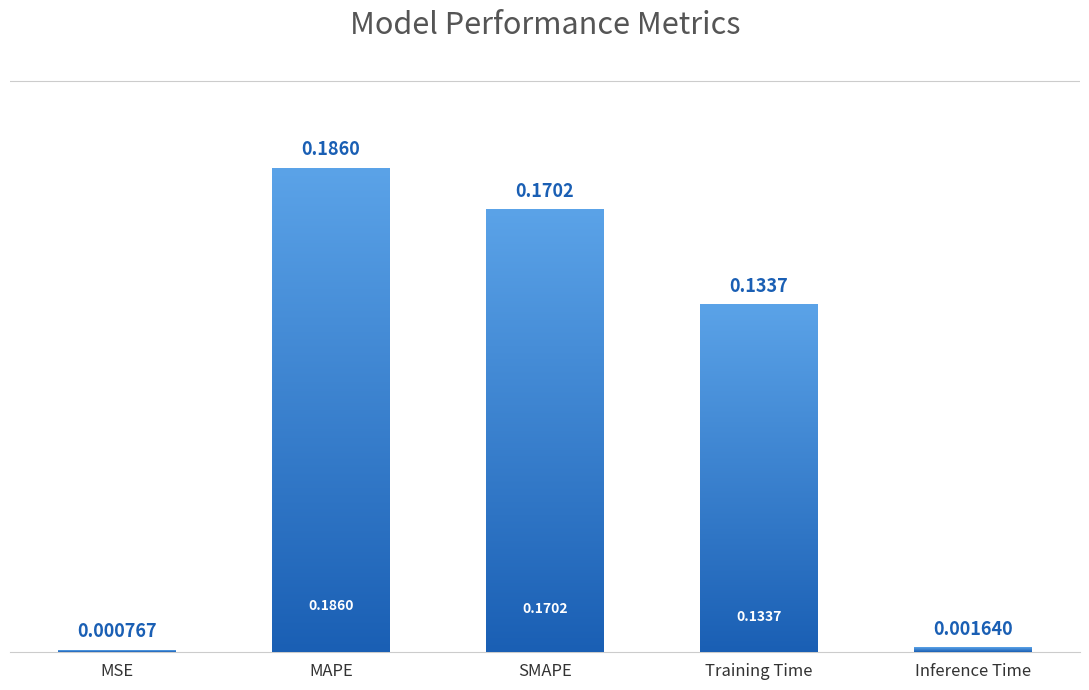

Between MSE and Inference Time, which is larger?

Inference Time